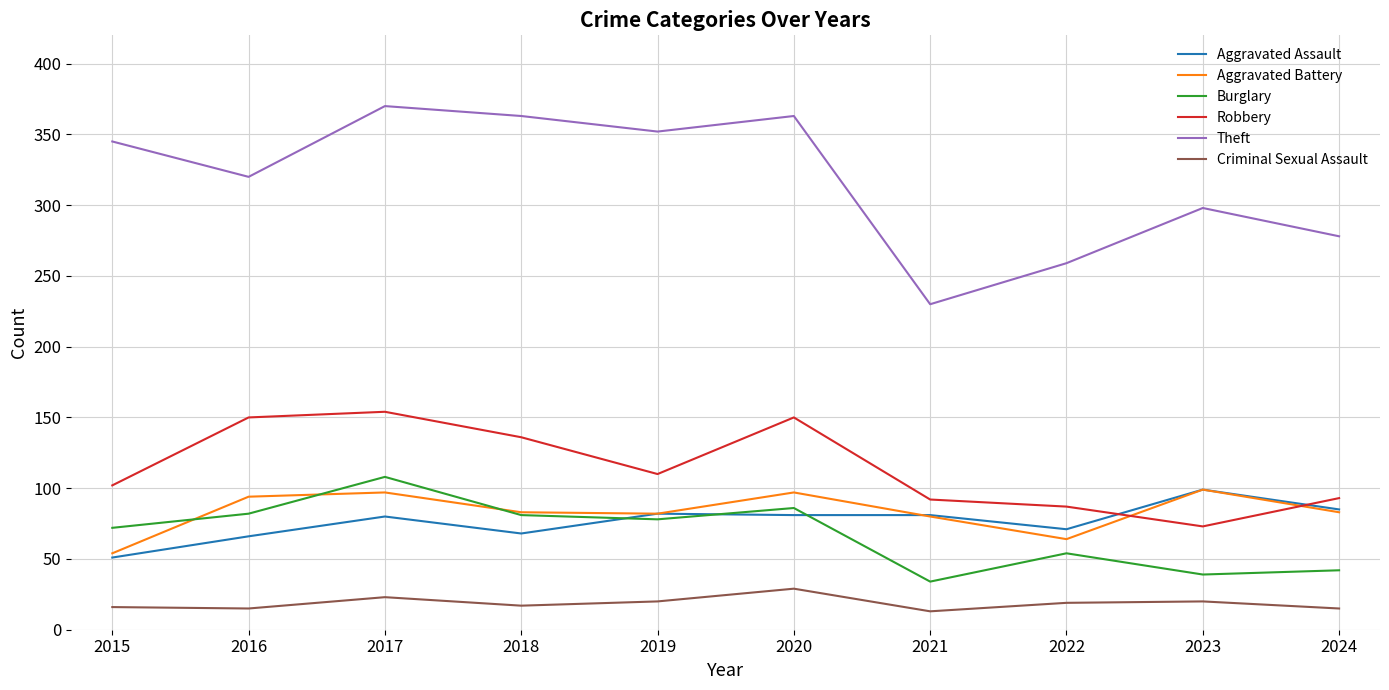

Between 2020 and 2022, which series saw the biggest shift?

Theft